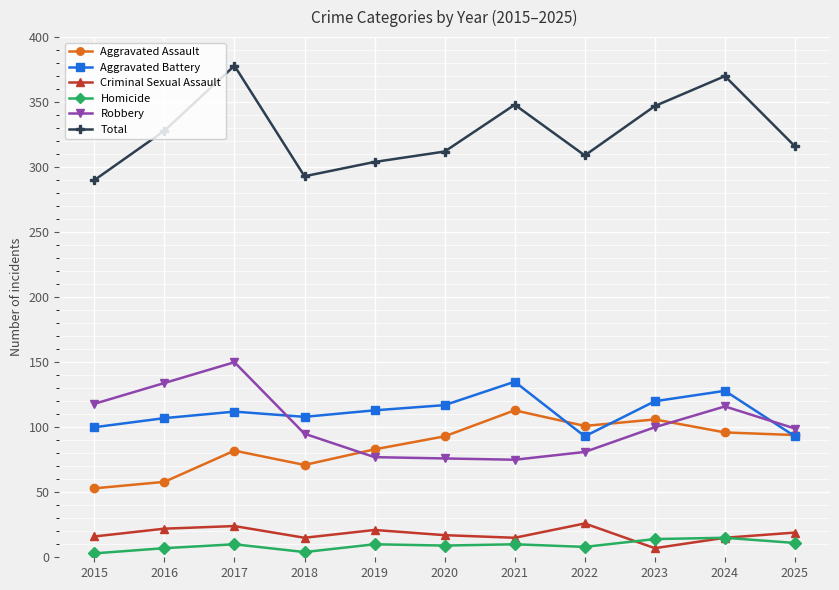

What is the difference between the highest and lowest values at 2016?

321